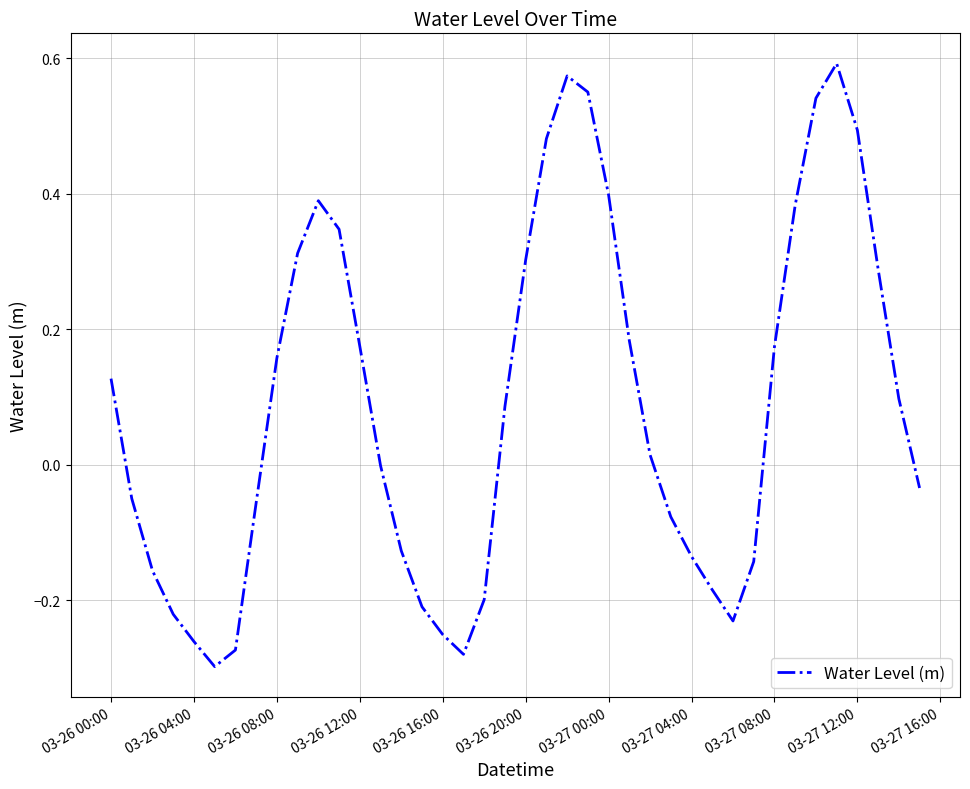

What is the sum of all values?

3.5